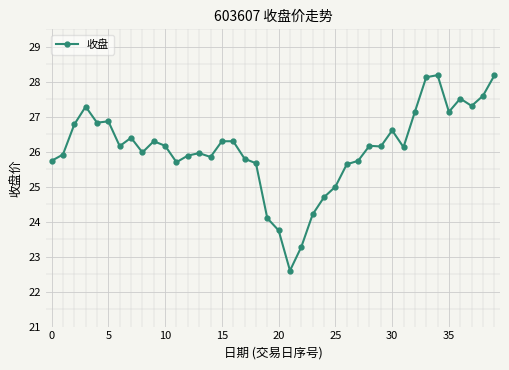

What is the average value?

26.1